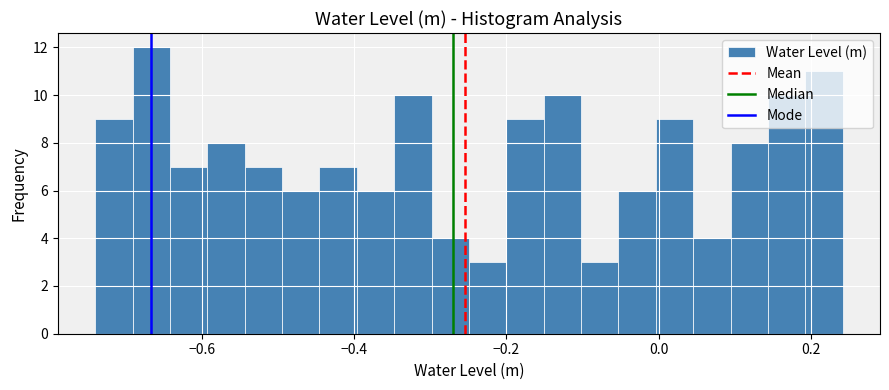

Around what value on the x-axis is the tallest bar? Give the approximate position of its centre, as read against the axis.

-0.66